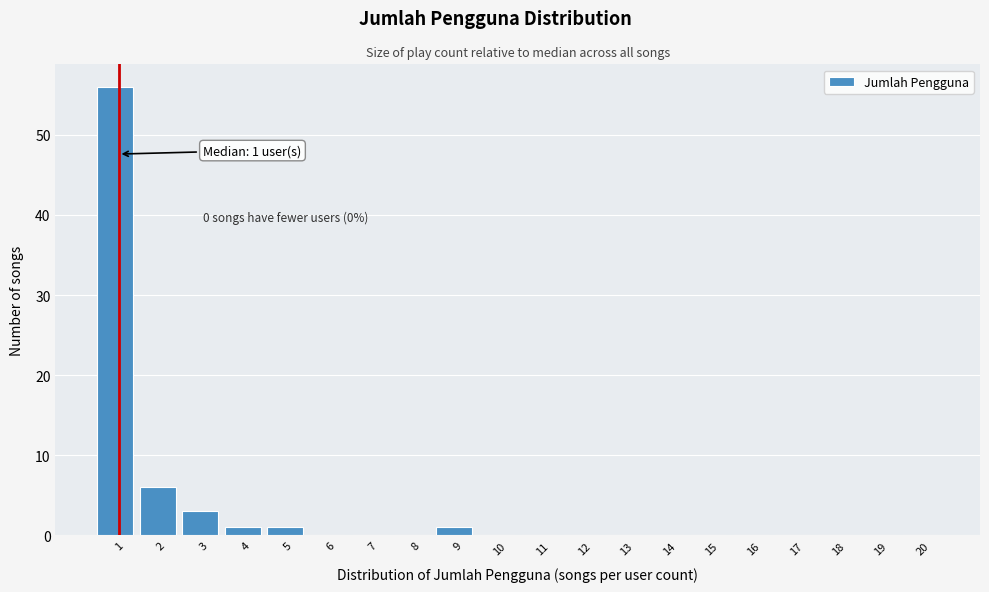

Reading left to right, list all the values displayed in this chart.

1=56	2=6	3=3	4=1	5=1	6=0	7=0	8=0	9=1	10=0	11=0	12=0	13=0	14=0	15=0	16=0	17=0	18=0	19=0	20=0